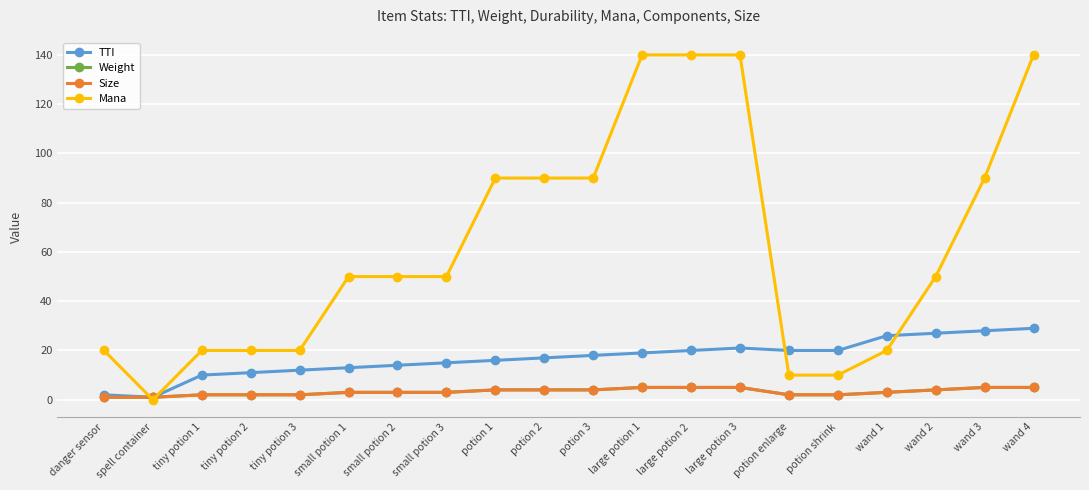

At tiny potion 1, list the series in order from largest to smallest.

Mana, TTI, Weight, Size